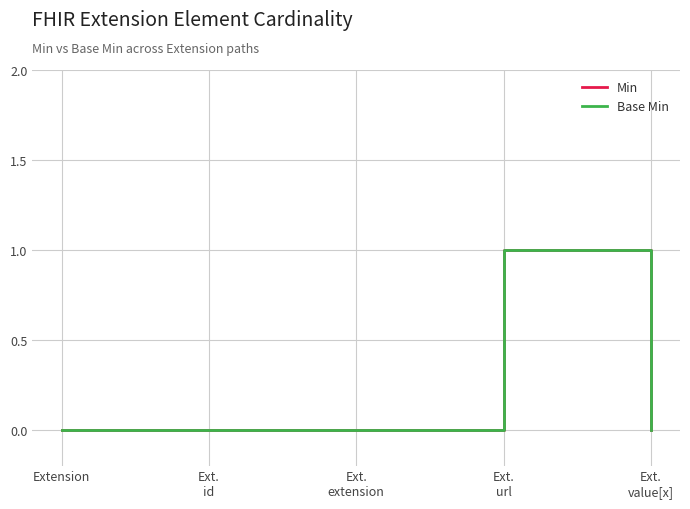

Is the value of Base Min at Ext.
extension greater than the value of Min at Ext.
value[x]?

No